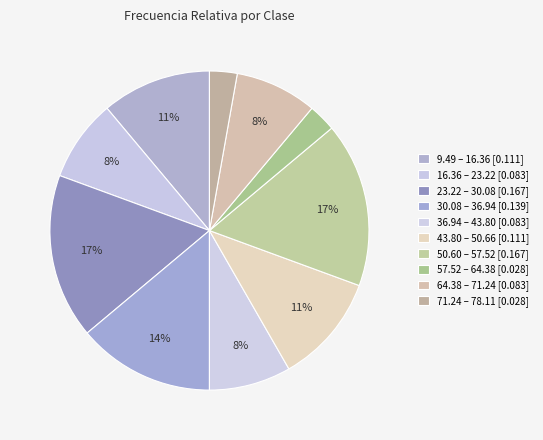

To the nearest percent, what portion does 9.49 – 16.36 represent?

11%